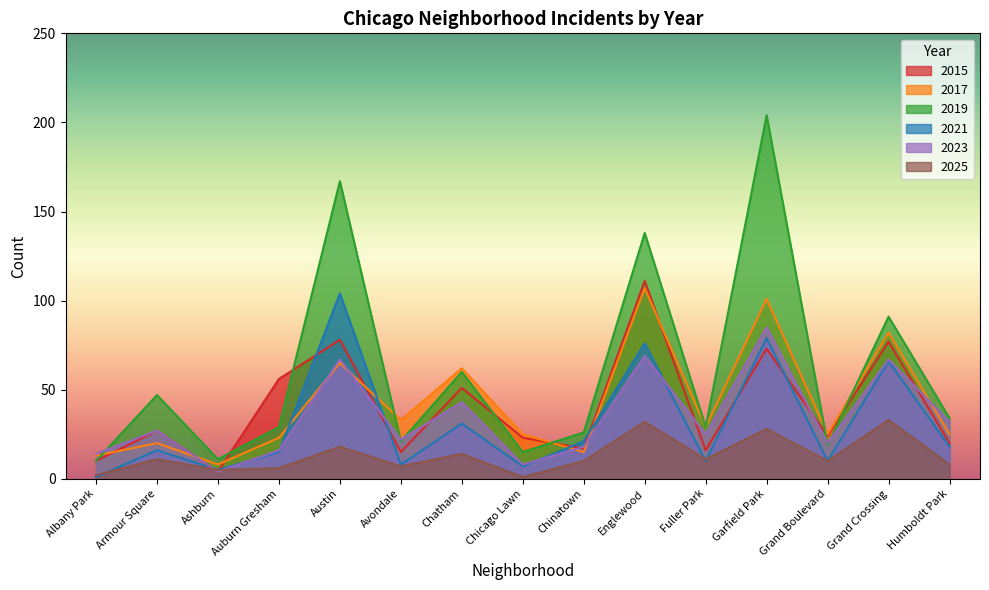

Which series ends up on top after the final intersection of 2017 and 2021?

2017